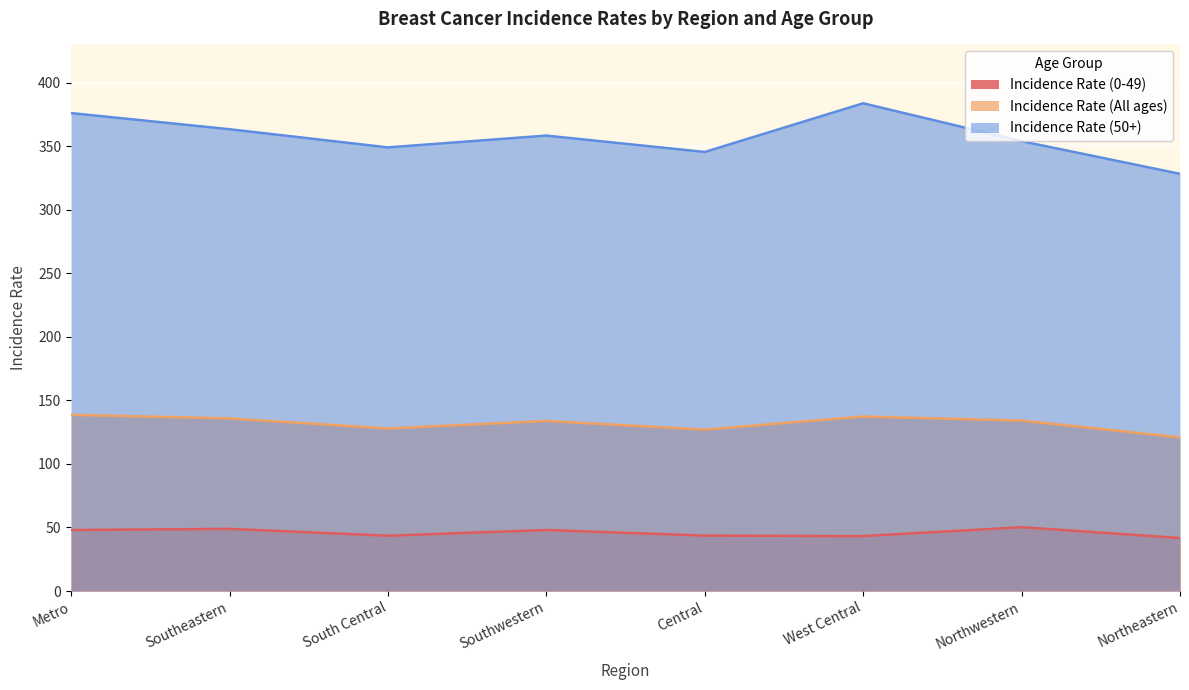

How many lines are shown in the chart?

3